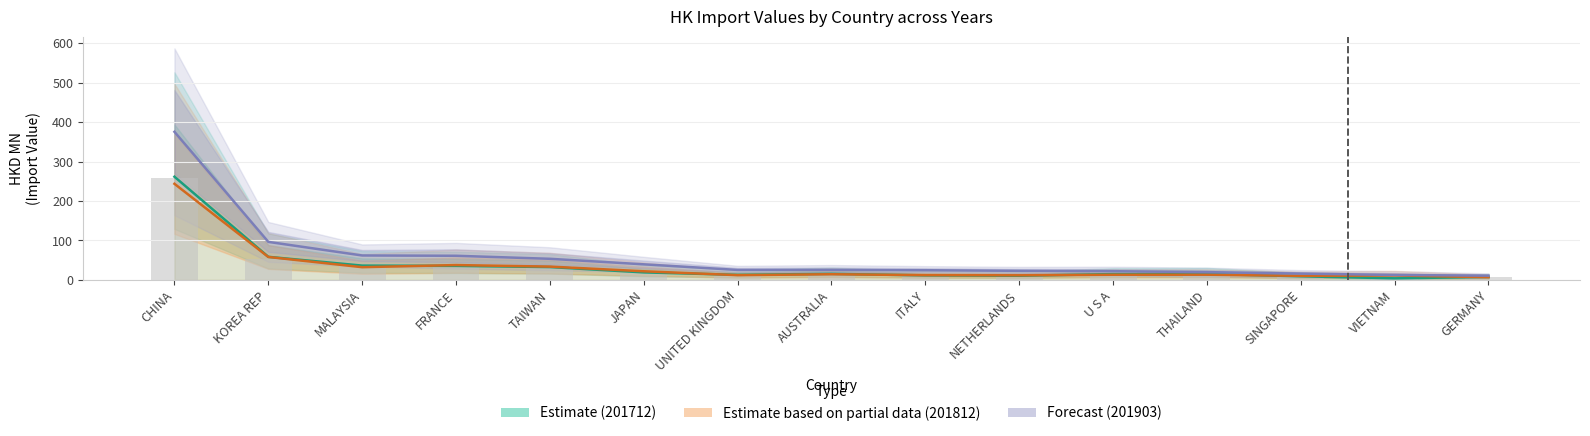

What is the value of the 201812 bar at the 1st from the left?

243.6